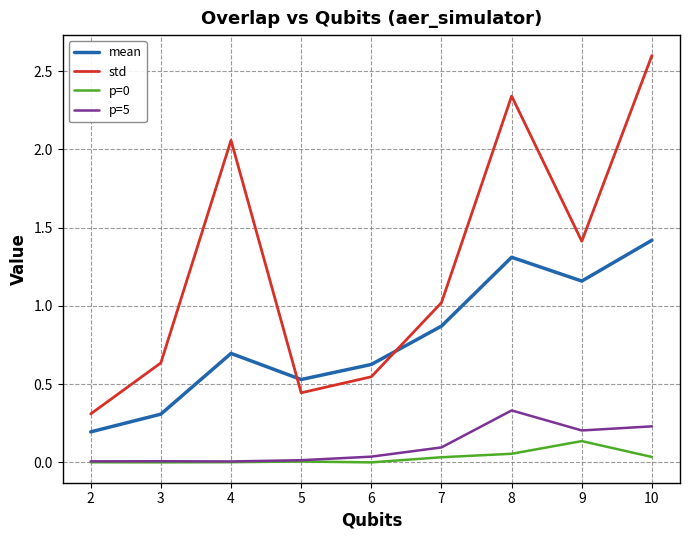

Which series has the widest spread of values?

std